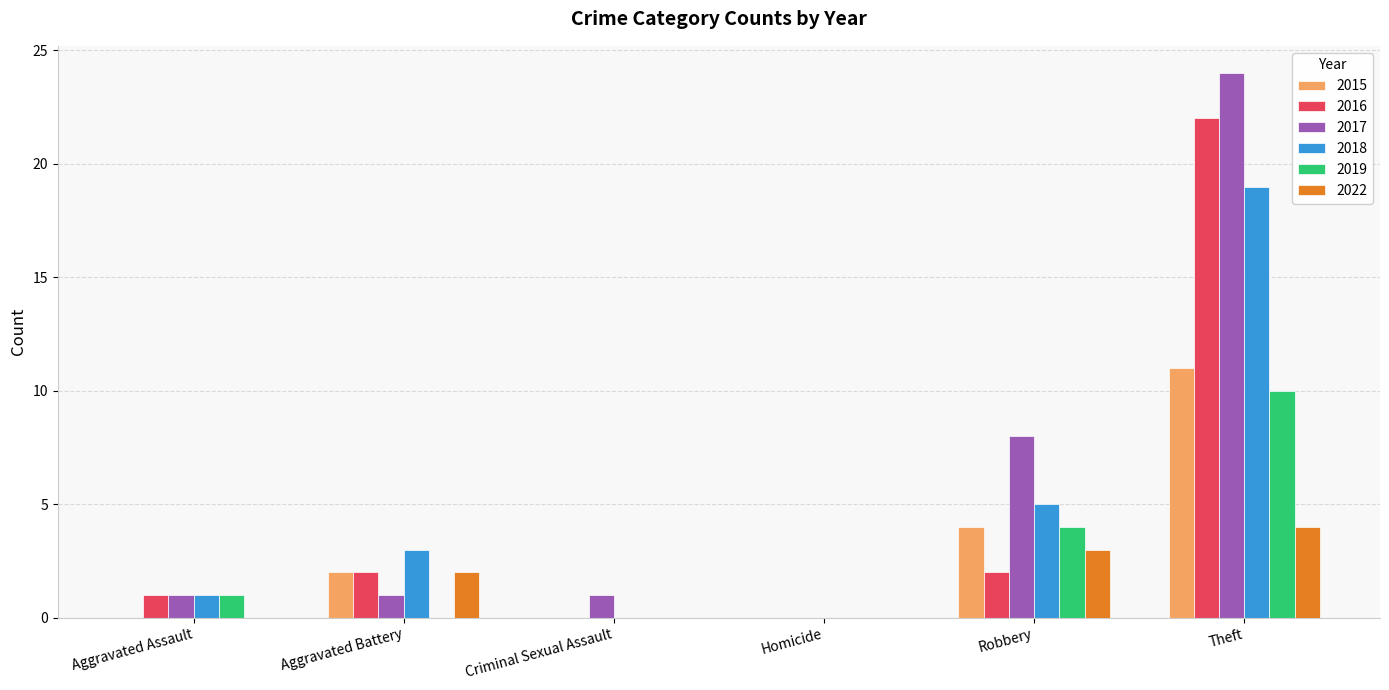

What is the sum of the 2015 values at Aggravated Battery and Theft?

13